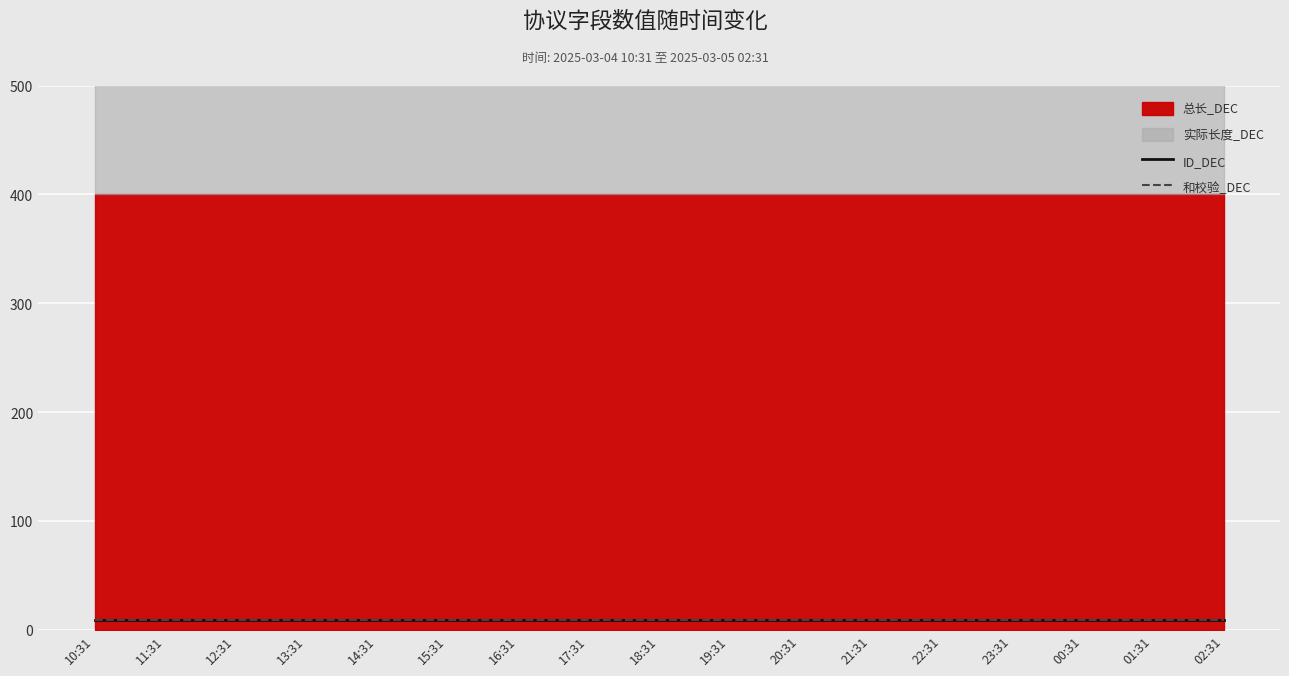

List the series in order of their peak value, lowest first.

ID_DEC, 和校验_DEC, 总长_DEC, 实际长度_DEC